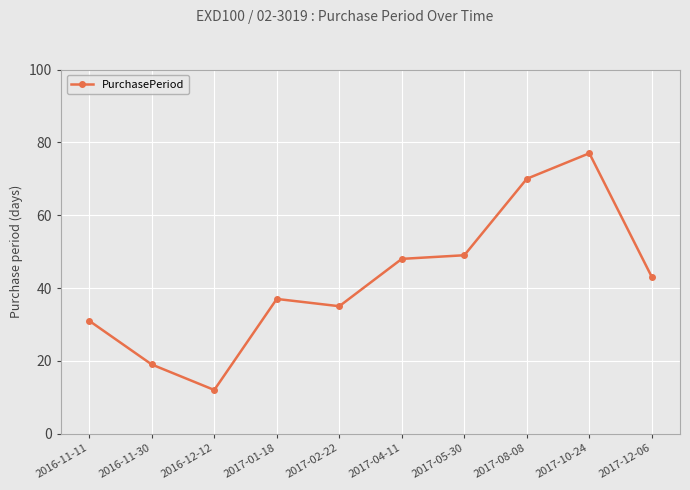

Where is the first local minimum?

2016-12-12